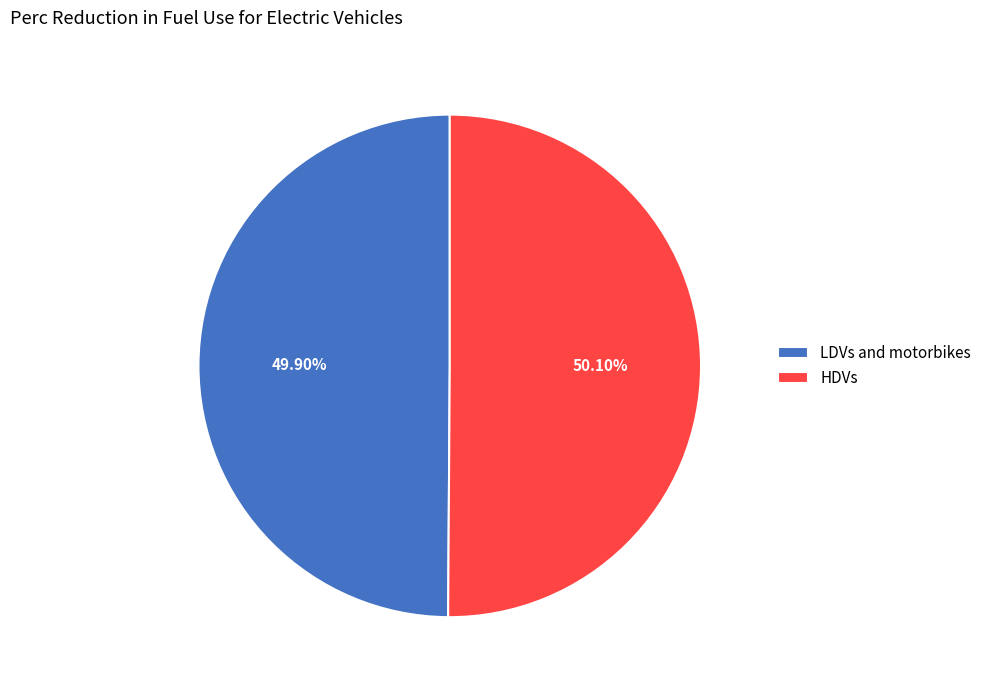

How many segments does this pie chart have?

2